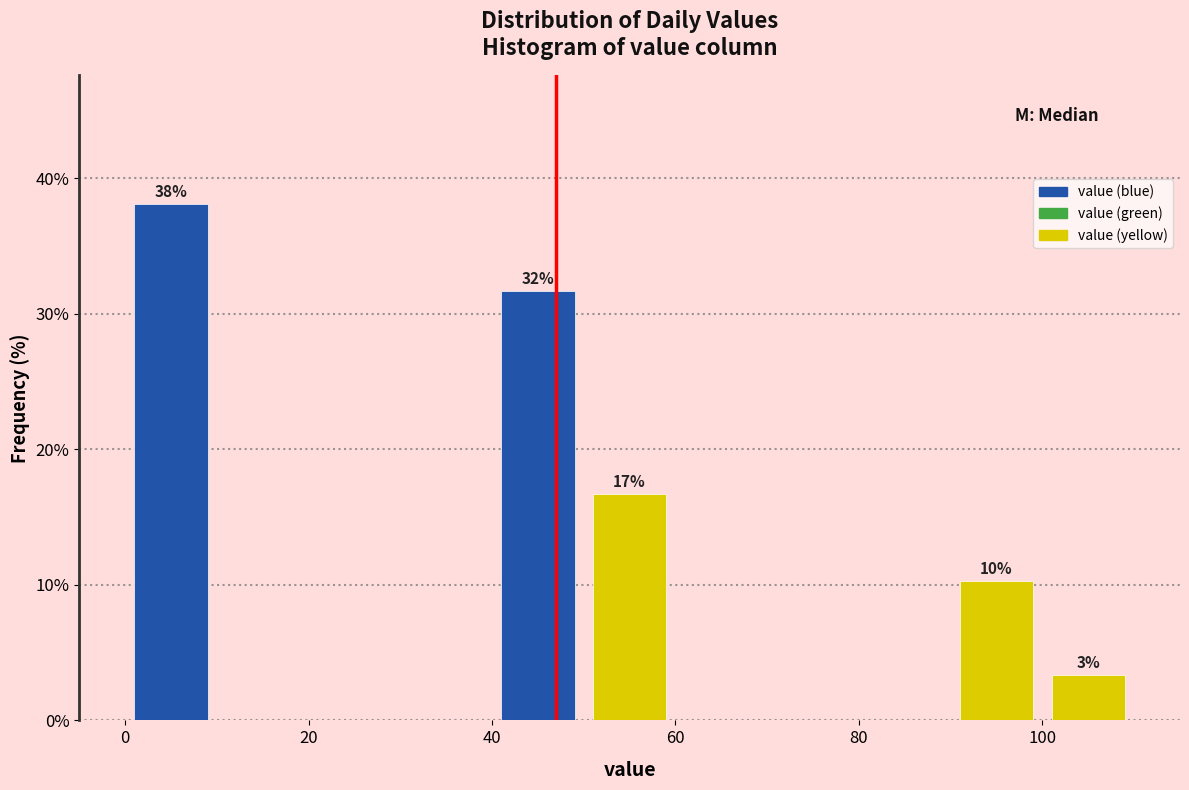

Over which range of the x-axis is the bar tallest?

0 to 10